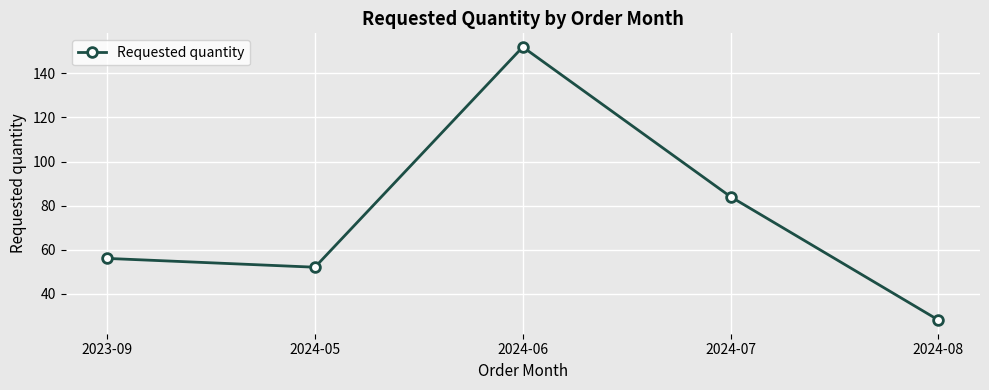

Where is the first local maximum?

2024-06